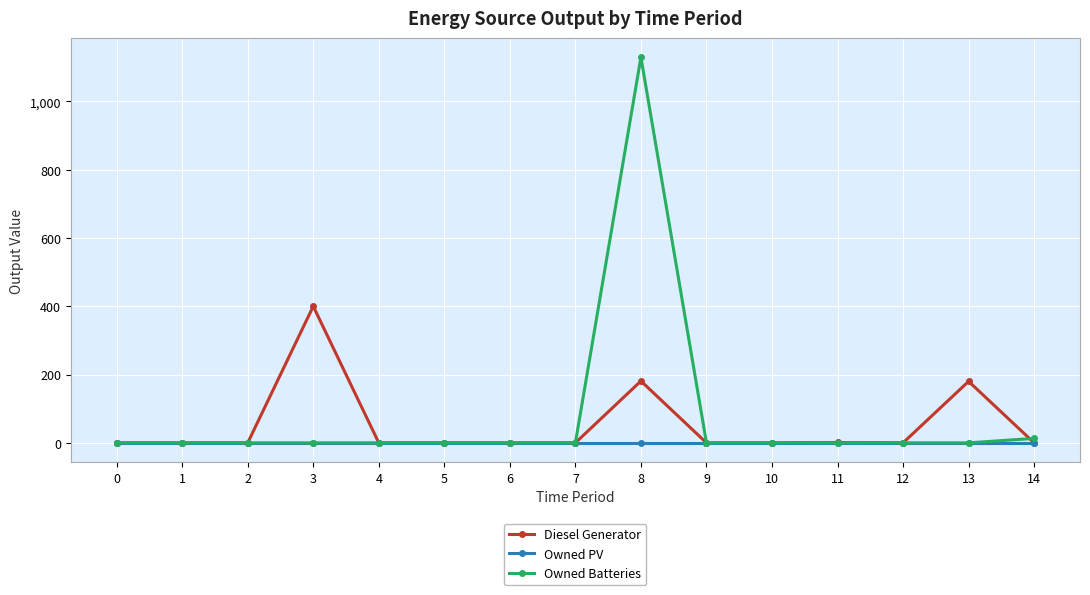

The value of Diesel Generator at 6 is -194. True or false?

False